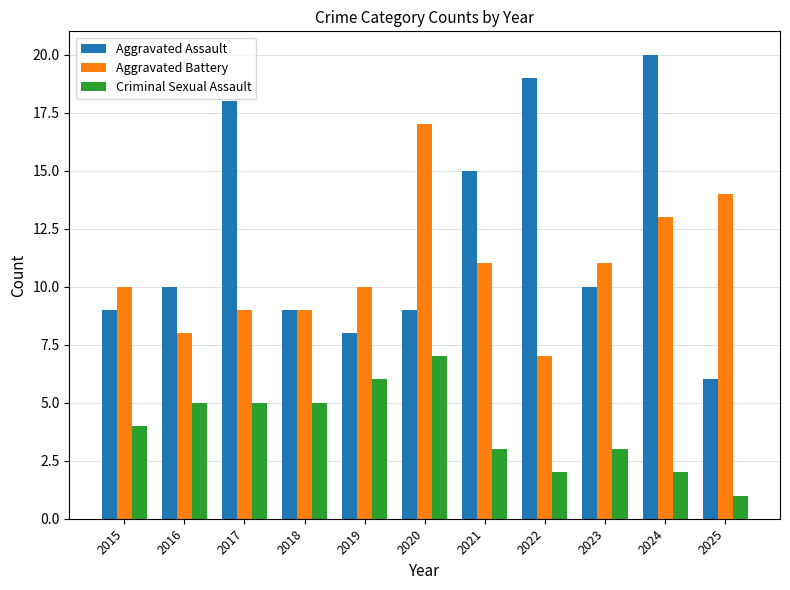

At how many categories does at least one series exceed 16?

4